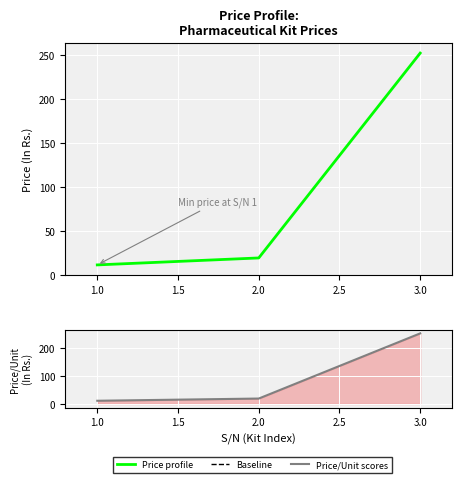

What is the maximum value shown in the chart?

252.0